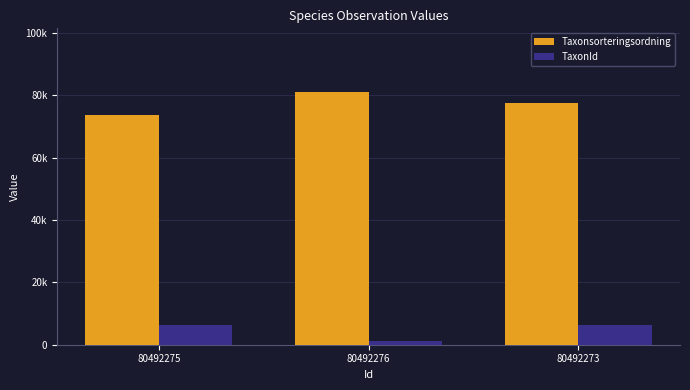

Which series changed the most between 80492276 and 80492273?

TaxonId